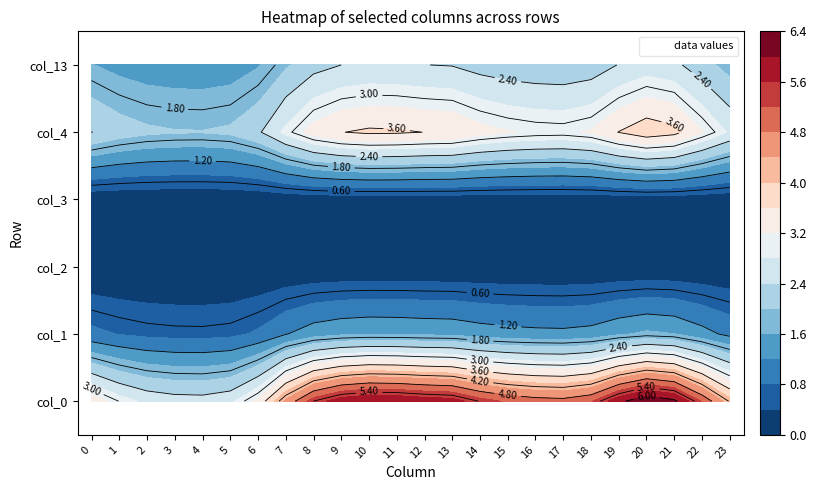

Reading left to right, list all the values displayed in this chart.

0: 3.5	3.0	2.7	2.6	2.6	2.7	3.3	4.5	5.4	5.8	6.0	6.0	5.8	5.8	5.4	5.1	5.0	5.0	5.2	5.9	6.4	6.1	5.1	4.2
1: 0.9	0.8	0.7	0.7	0.7	0.7	0.9	1.2	1.4	1.5	1.6	1.6	1.5	1.5	1.4	1.4	1.3	1.3	1.4	1.5	1.7	1.6	1.4	1.1
2: 0.0	0.0	0.0	0.0	0.0	0.0	0.0	0.1	0.1	0.1	0.1	0.1	0.1	0.1	0.1	0.1	0.1	0.1	0.1	0.1	0.1	0.1	0.1	0.1
3: 0.1	0.1	0.1	0.1	0.1	0.1	0.1	0.1	0.2	0.2	0.2	0.2	0.2	0.2	0.2	0.2	0.2	0.2	0.2	0.2	0.2	0.2	0.2	0.1
4: 2.4	2.2	2.1	2.0	2.0	2.1	2.3	2.9	3.4	3.6	3.7	3.7	3.6	3.6	3.3	3.2	3.2	3.1	3.2	3.6	3.9	3.7	3.2	2.7
13: 1.6	1.5	1.4	1.4	1.4	1.4	1.6	1.9	2.3	2.4	2.5	2.4	2.4	2.4	2.2	2.2	2.1	2.1	2.2	2.4	2.6	2.5	2.2	1.8